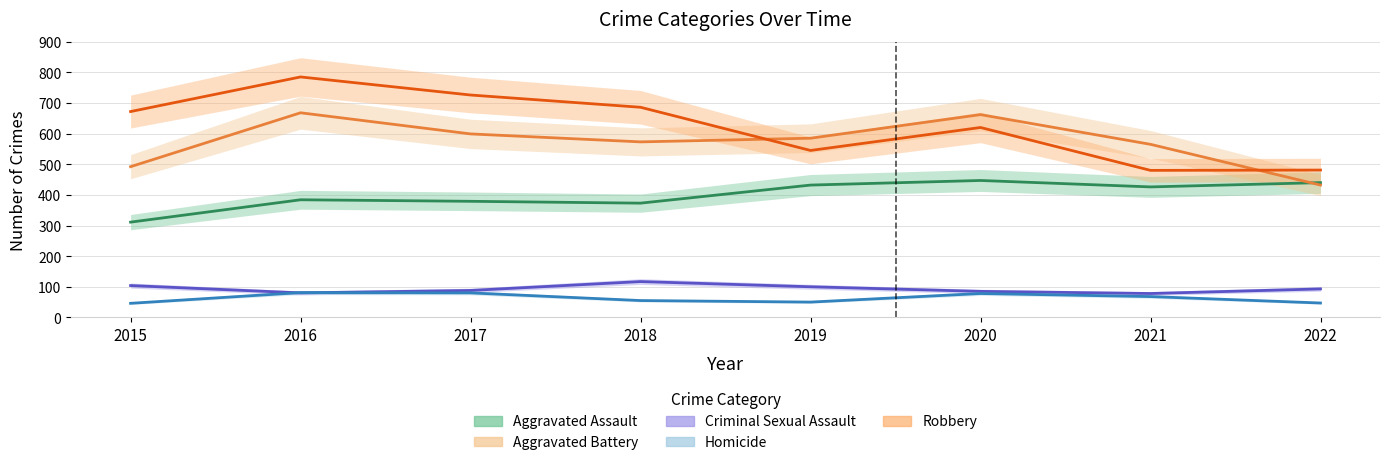

True or false: Criminal Sexual Assault and Aggravated Assault cross at least once.

False